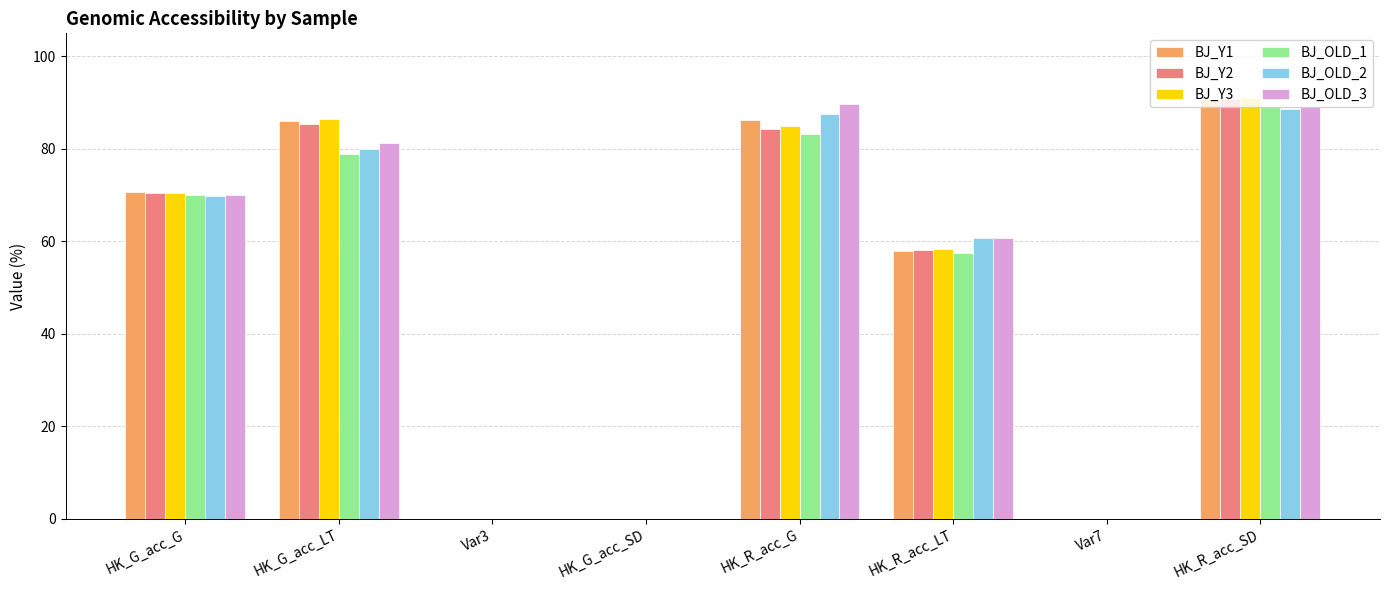

What is the total value across all series at HK_G_acc_LT?

497.8